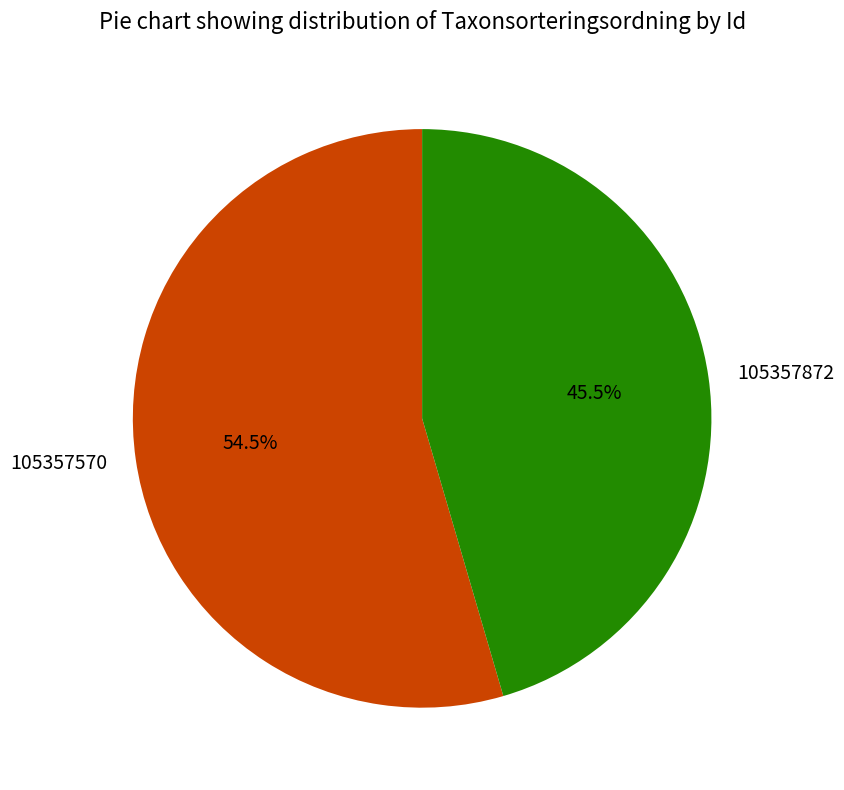

Which has a higher value, 105357570 or 105357872?

105357570